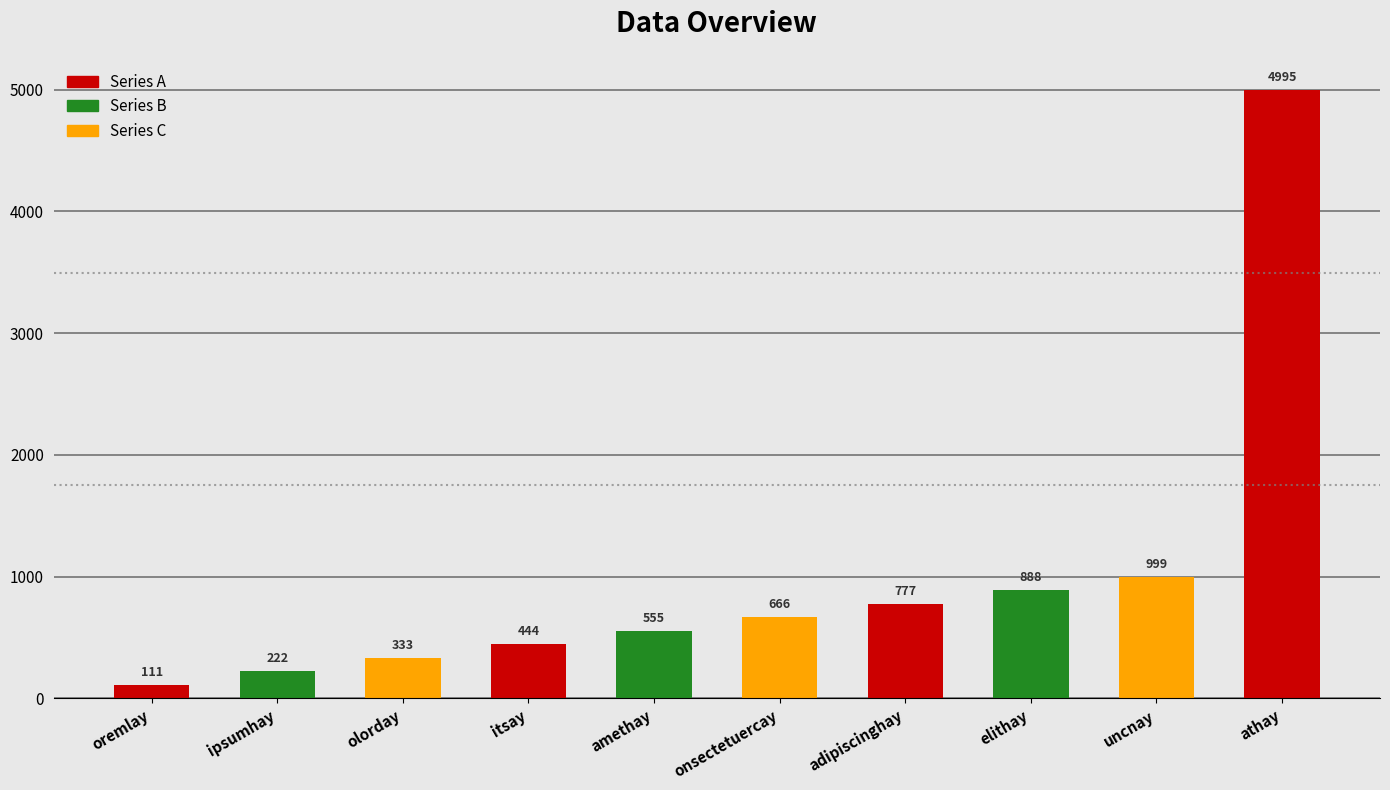

What is the change in value from amethay to onsectetuercay?

+111